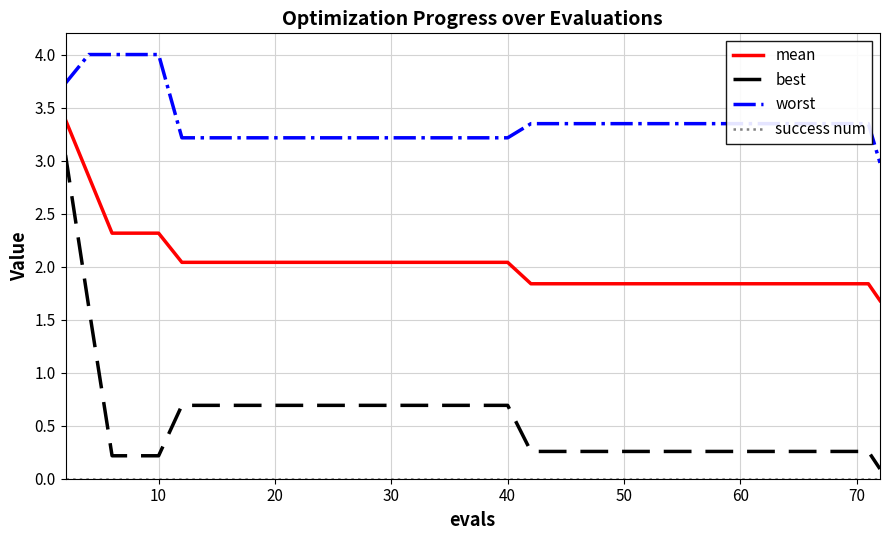

What is the highest value of the mean series?

3.4